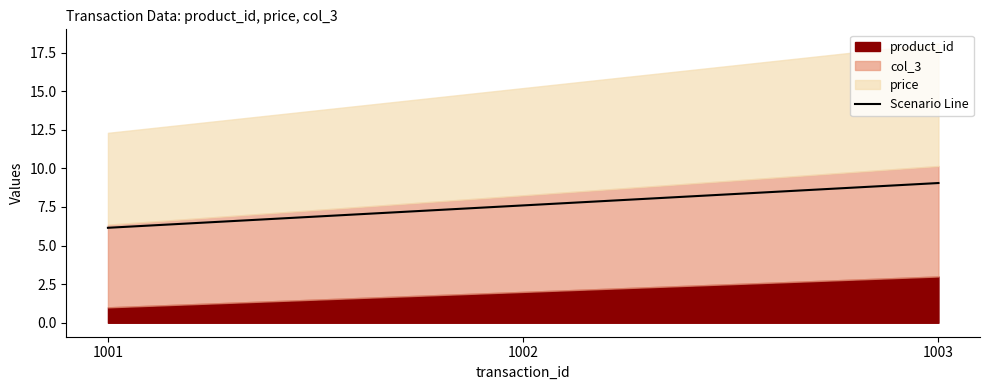

What is the sum of all values?

22.8